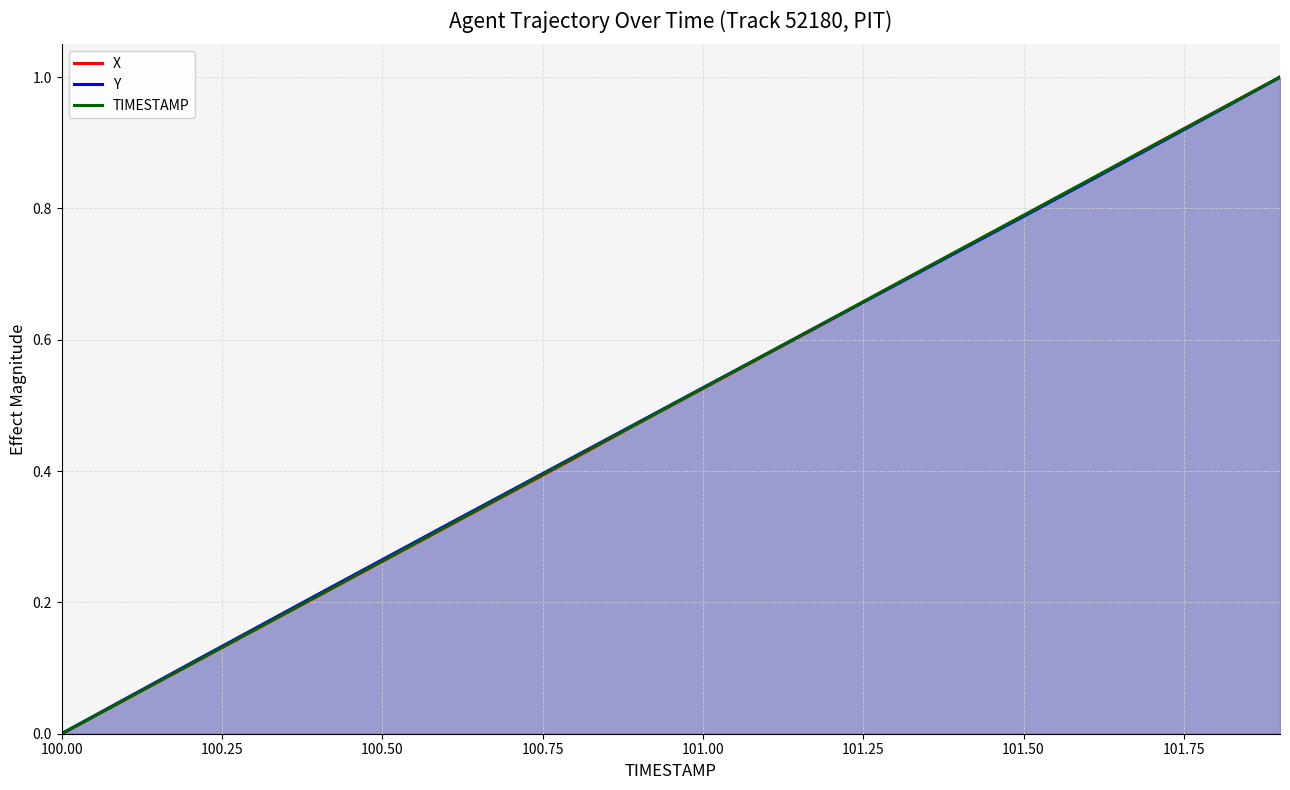

List the series in order of their overall mean, lowest first.

X, TIMESTAMP, Y